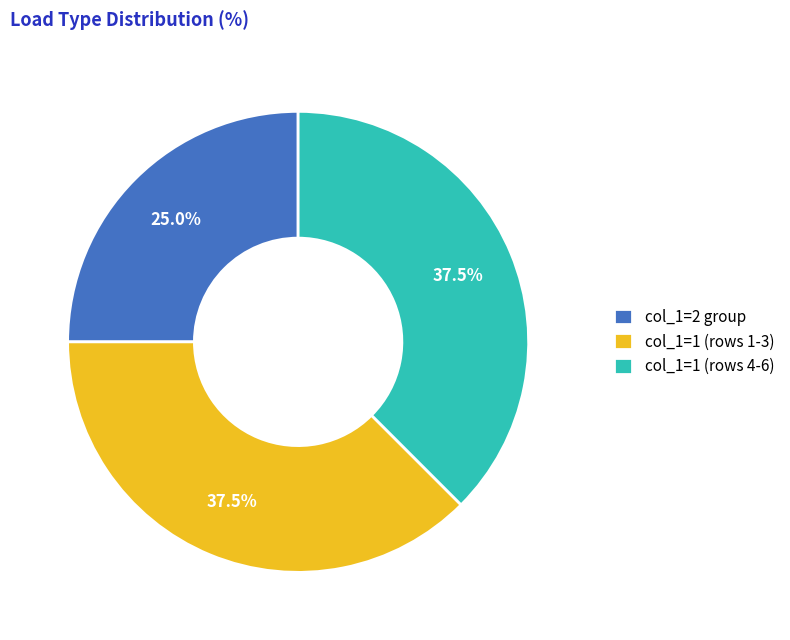

Is the sum of col_1=2 group and col_1=1 (rows 4-6) greater than half?

Yes